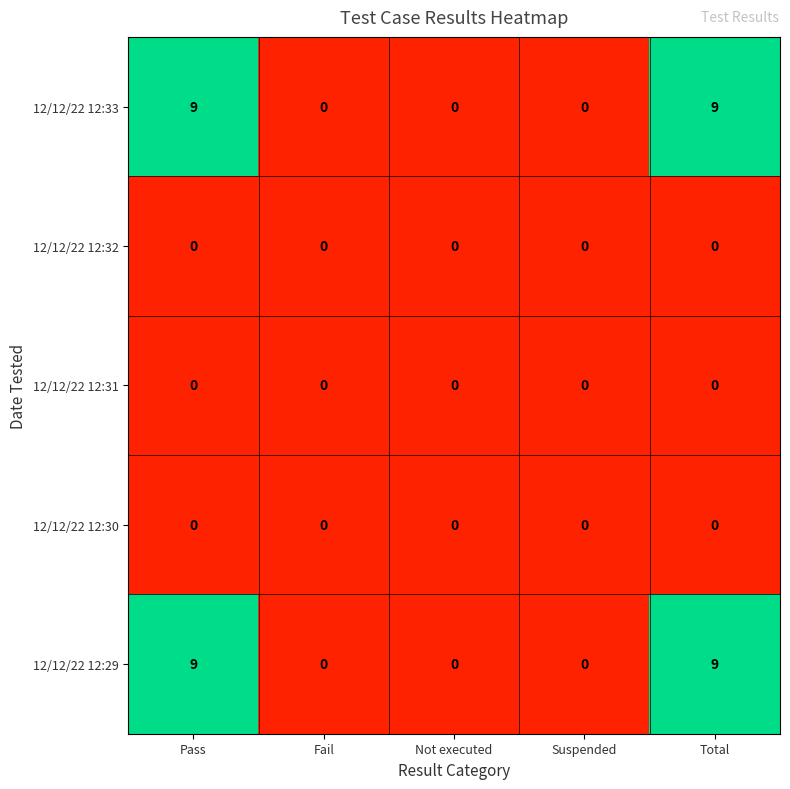

What is the total value across all series at Pass?

18